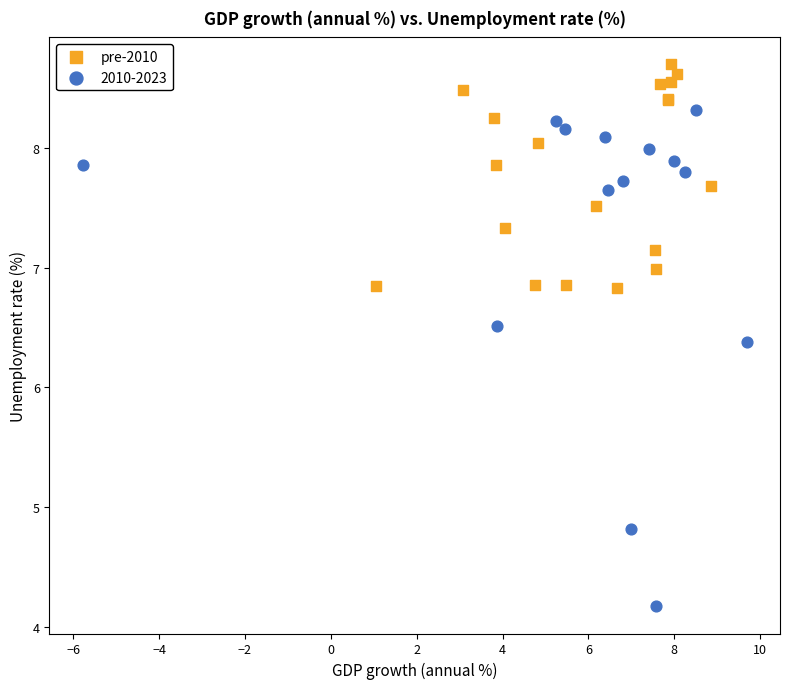

Which series contains the lowest Y value?

2010-2023